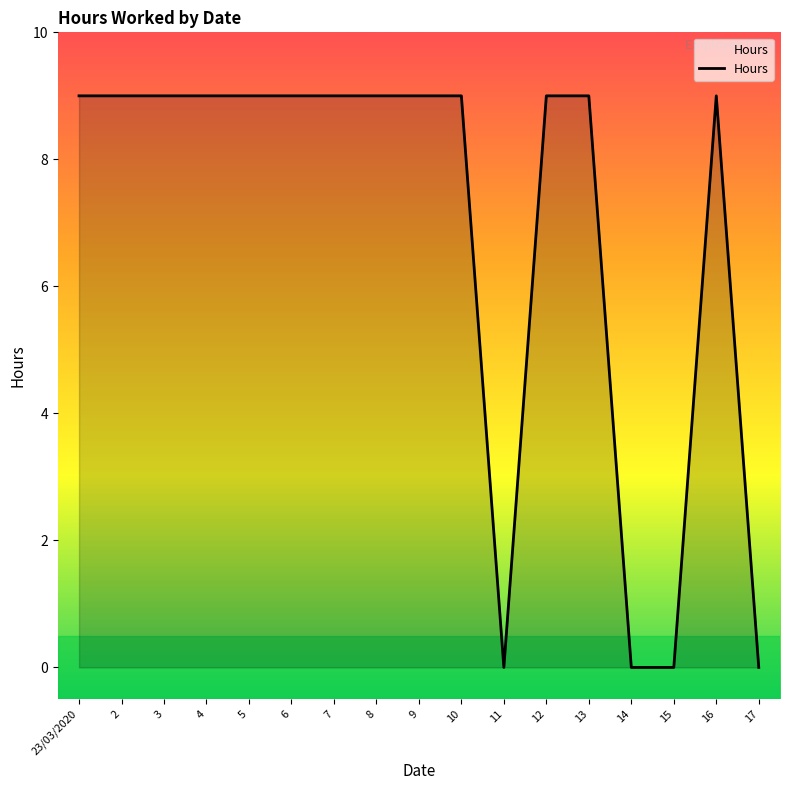

What position from the right is 5?

13